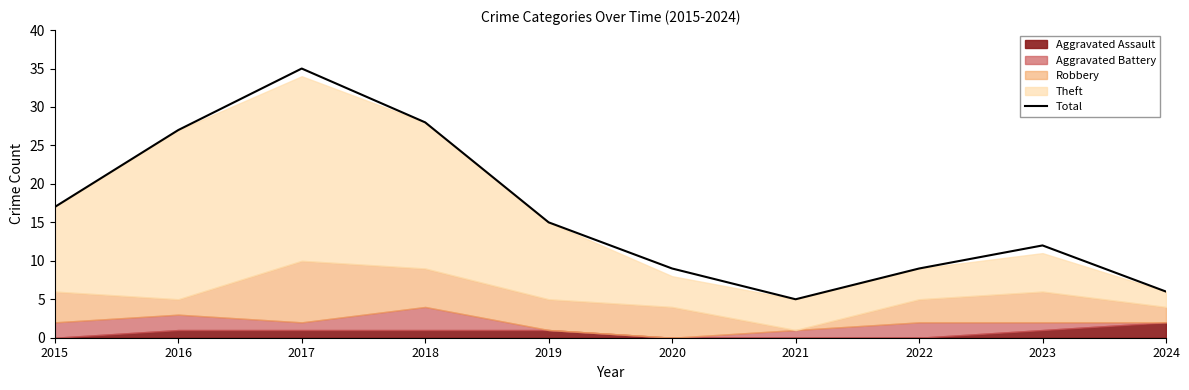

What is the change in value from 2015 to 2021?

-12